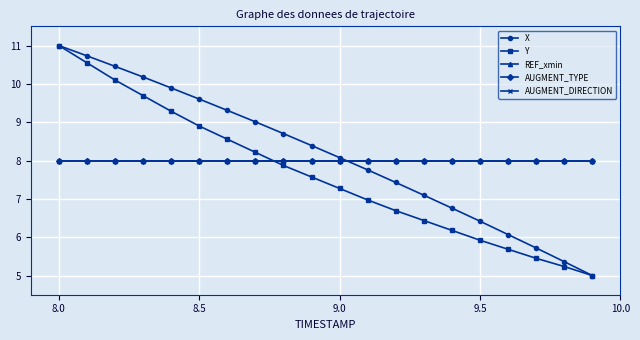

Reading left to right, extract all data points from this chart.

X: 11.0	10.7	10.5	10.2	9.9	9.6	9.3	9.0	8.7	8.4	8.1	7.8	7.4	7.1	6.8	6.4	6.1	5.7	5.4	5.0
Y: 11.0	10.5	10.1	9.7	9.3	8.9	8.6	8.2	7.9	7.6	7.3	7.0	6.7	6.4	6.2	5.9	5.7	5.5	5.2	5.0
REF_xmin: 8.0	8.0	8.0	8.0	8.0	8.0	8.0	8.0	8.0	8.0	8.0	8.0	8.0	8.0	8.0	8.0	8.0	8.0	8.0	8.0
AUGMENT_TYPE: 8.0	8.0	8.0	8.0	8.0	8.0	8.0	8.0	8.0	8.0	8.0	8.0	8.0	8.0	8.0	8.0	8.0	8.0	8.0	8.0
AUGMENT_DIRECTION: 8.0	8.0	8.0	8.0	8.0	8.0	8.0	8.0	8.0	8.0	8.0	8.0	8.0	8.0	8.0	8.0	8.0	8.0	8.0	8.0